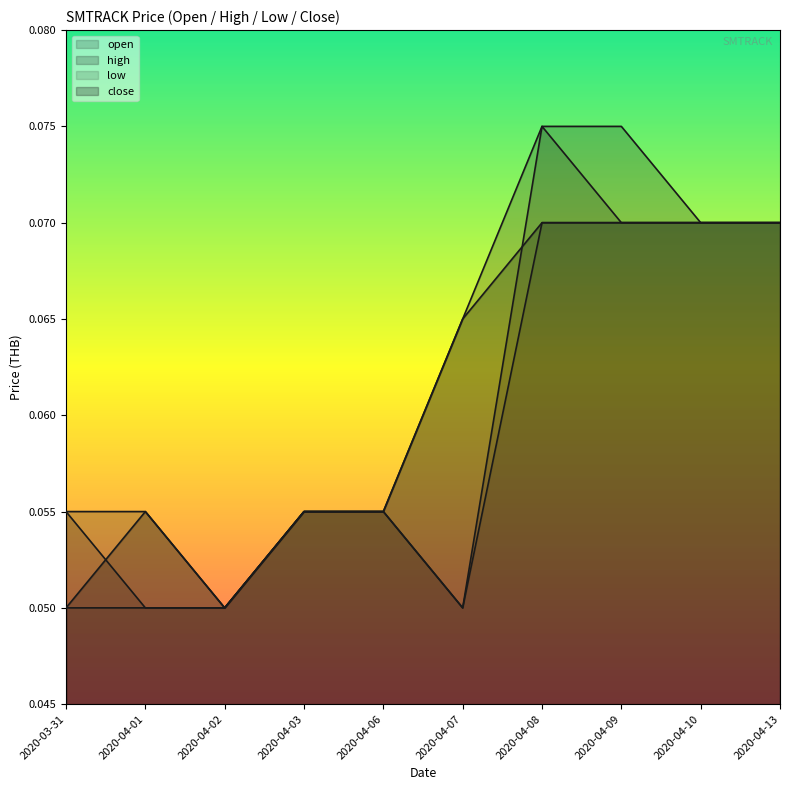

Does the chart have visible grid lines?

No